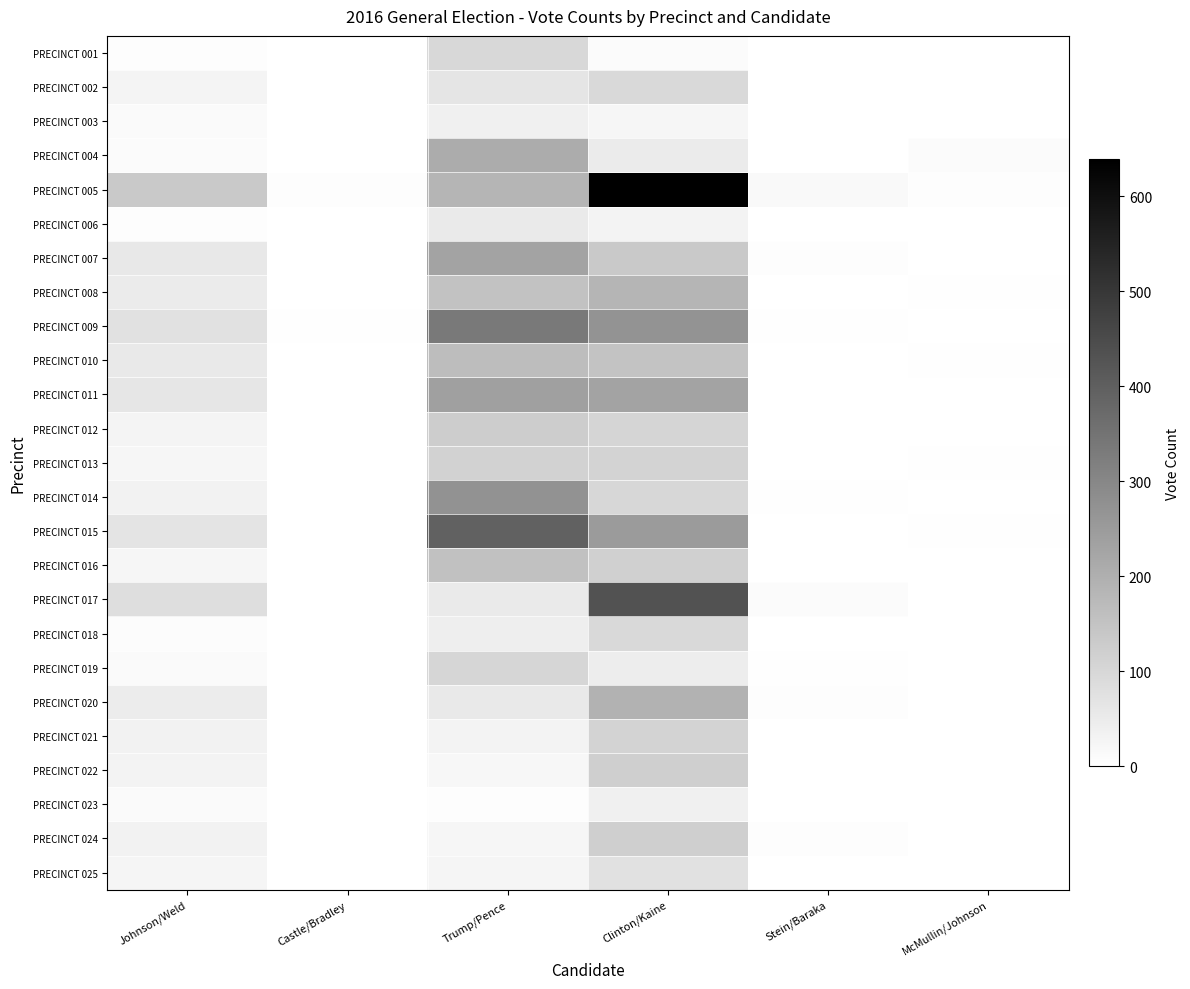

Which series has the largest total across all categories?

PRECINCT 005